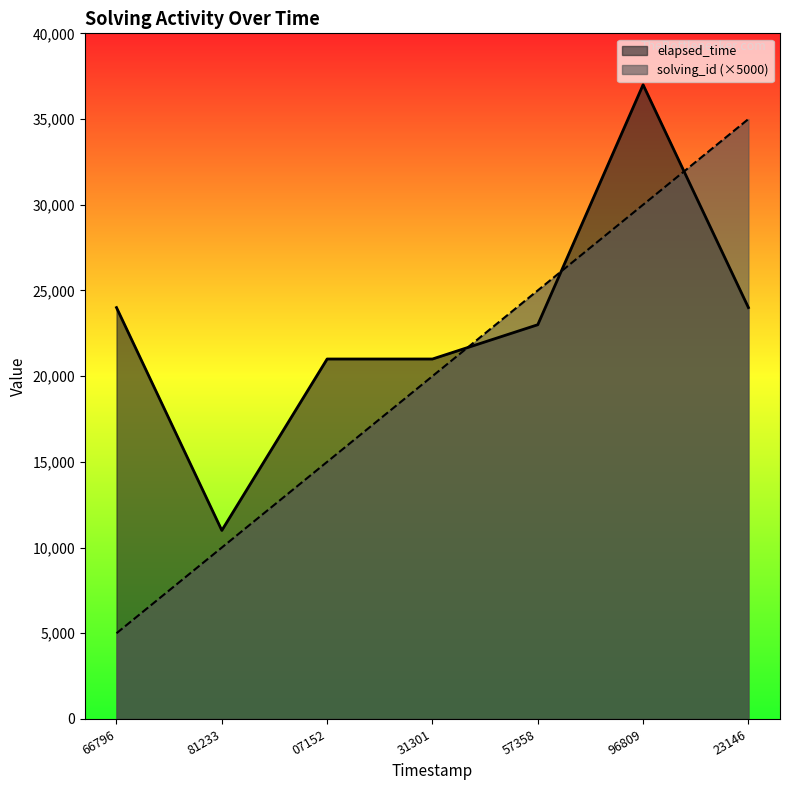

Reading left to right, what are all the values shown in this chart?

solving_id: 5000	10000	15000	20000	25000	30000	35000
elapsed_time: 24000	11000	21000	21000	23000	37000	24000